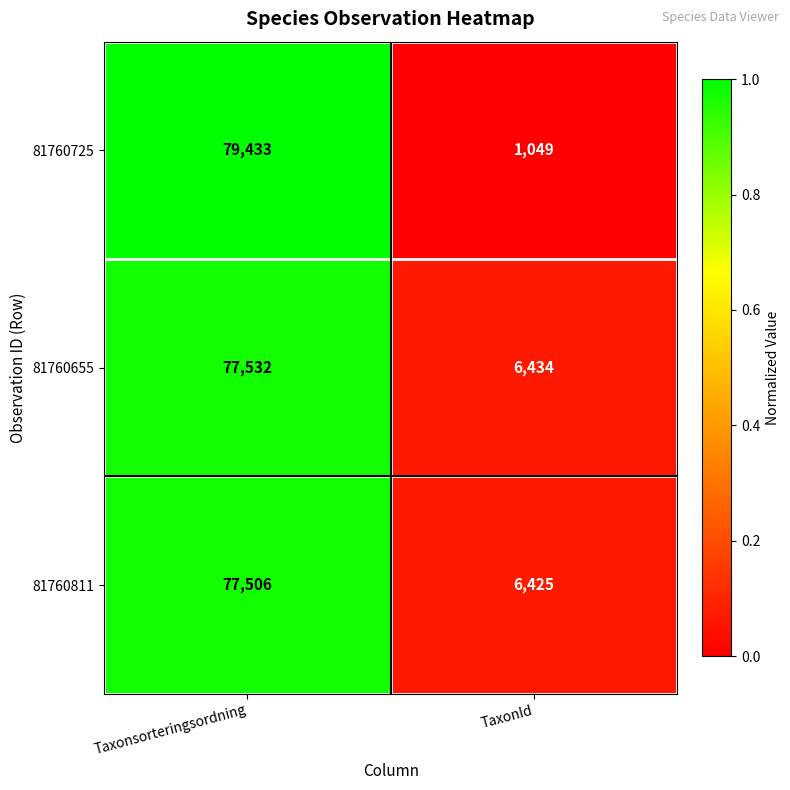

Which series has the largest total across all categories?

81760655